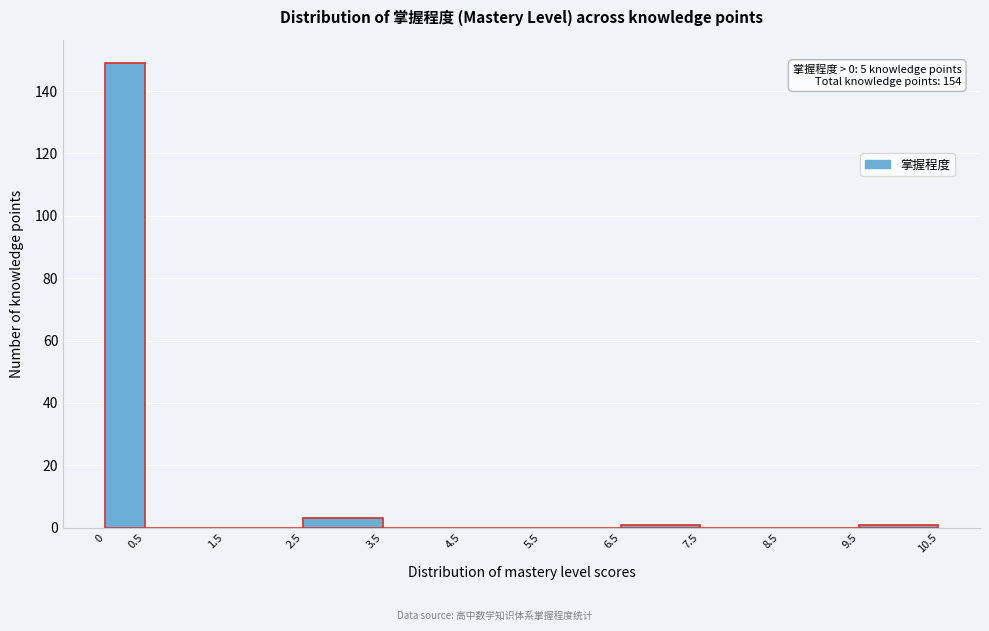

Over which range of the x-axis is the bar tallest?

0 to 0.5